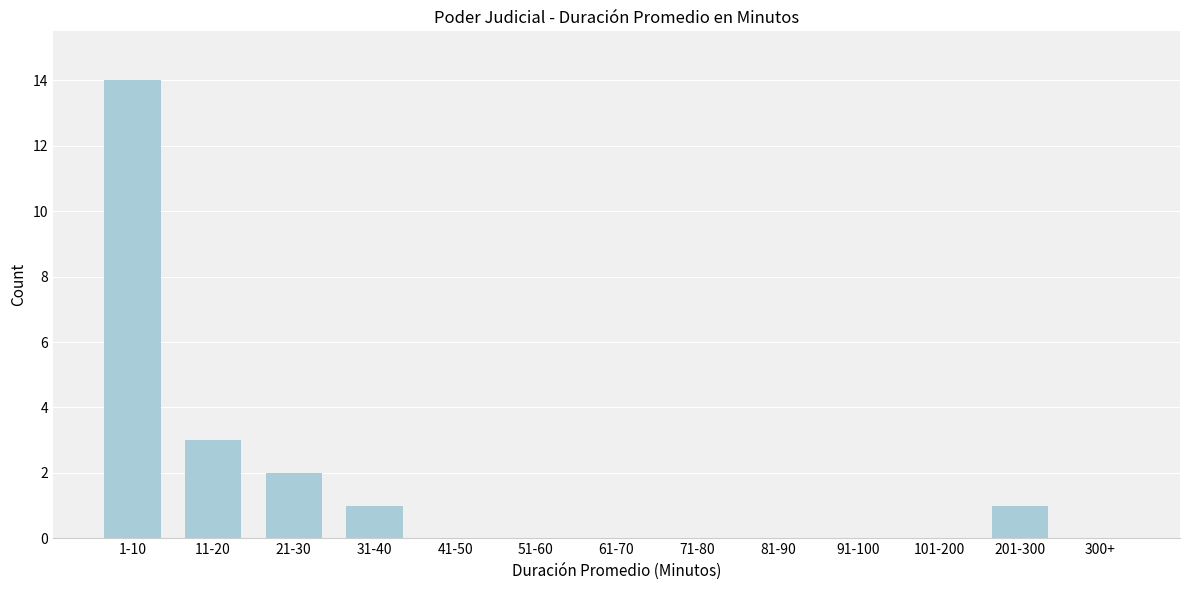

Reading left to right, list all the values displayed in this chart.

1-10=14	11-20=3	21-30=2	31-40=1	41-50=0	51-60=0	61-70=0	71-80=0	81-90=0	91-100=0	101-200=0	201-300=1	300+=0